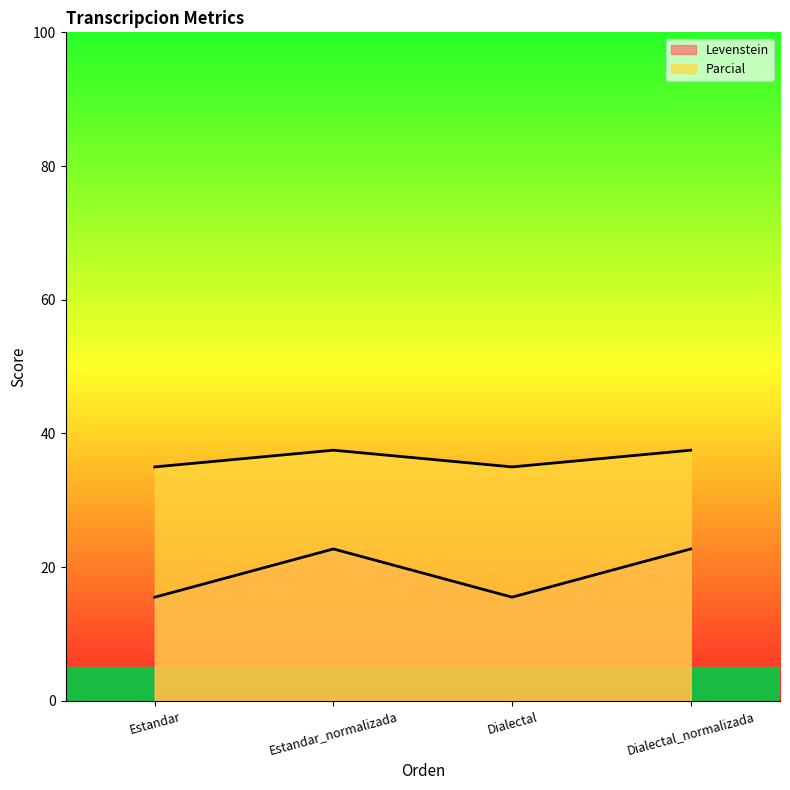

Rank the categories by Parcial value from lowest to highest.

Estandar, Dialectal, Estandar_normalizada, Dialectal_normalizada